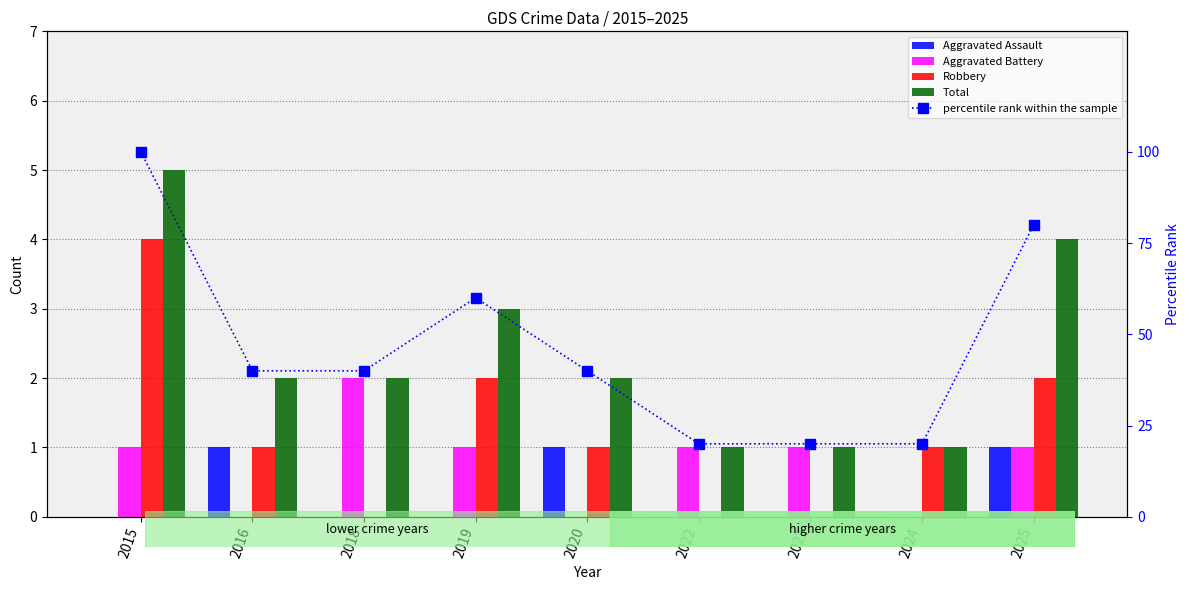

Which series has the widest spread of values?

percentile rank within the sample